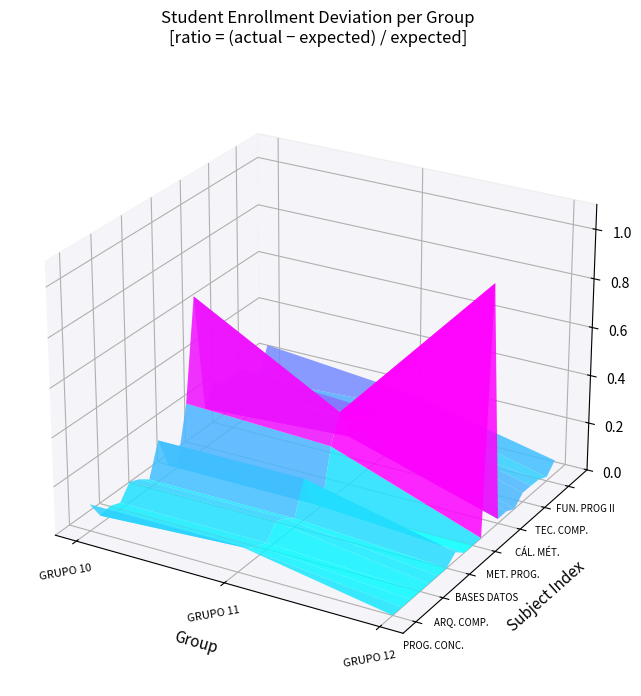

The chart shows a value of 81 at 19. True or false?

False